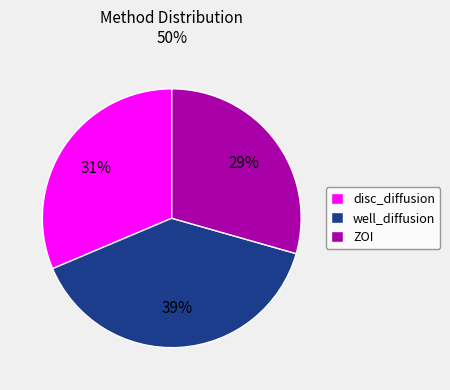

The disc_diffusion slice represents 31% of the pie. True or false?

True